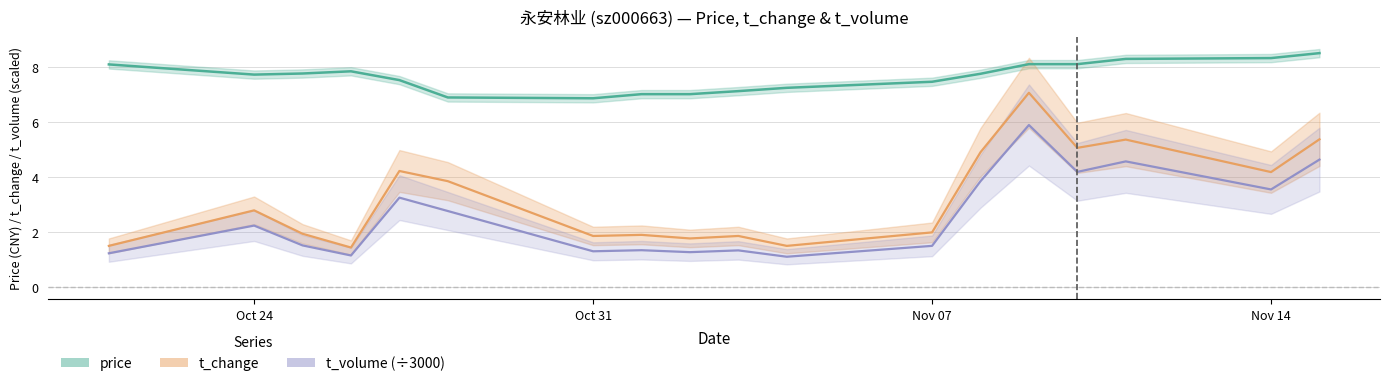

Where does the t_volume series first go above 2?

Oct 24